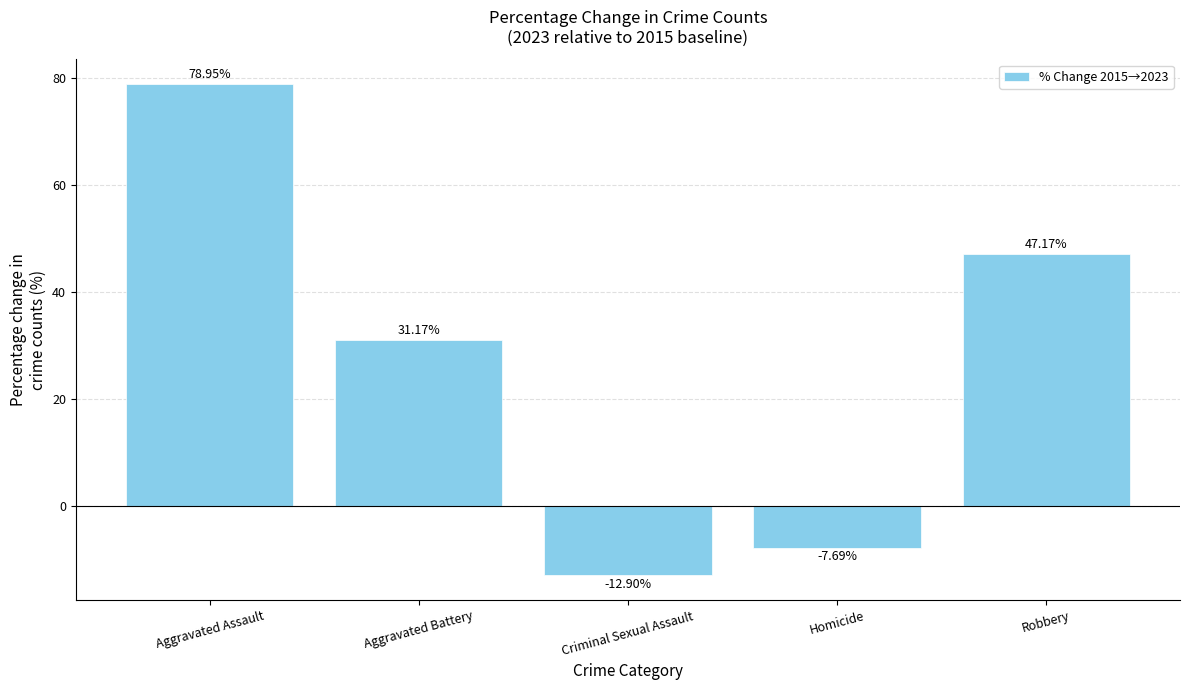

What is the change in value from Aggravated Battery to Homicide?

-38.9